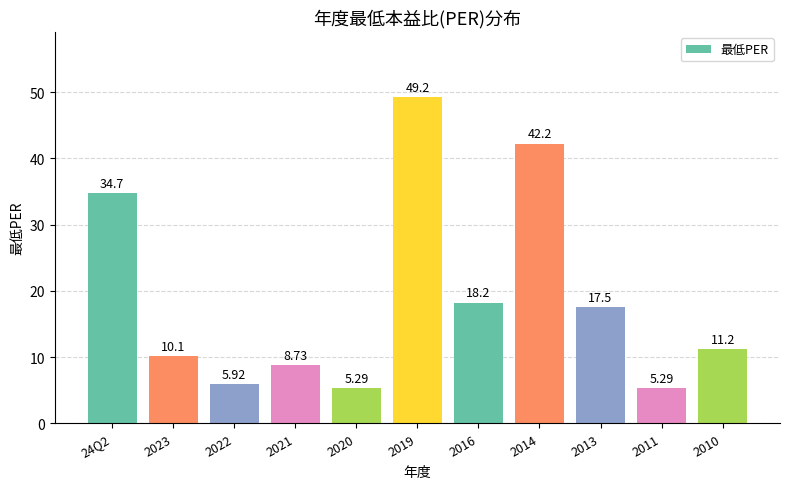

What is the difference between the maximum and minimum values?

43.9